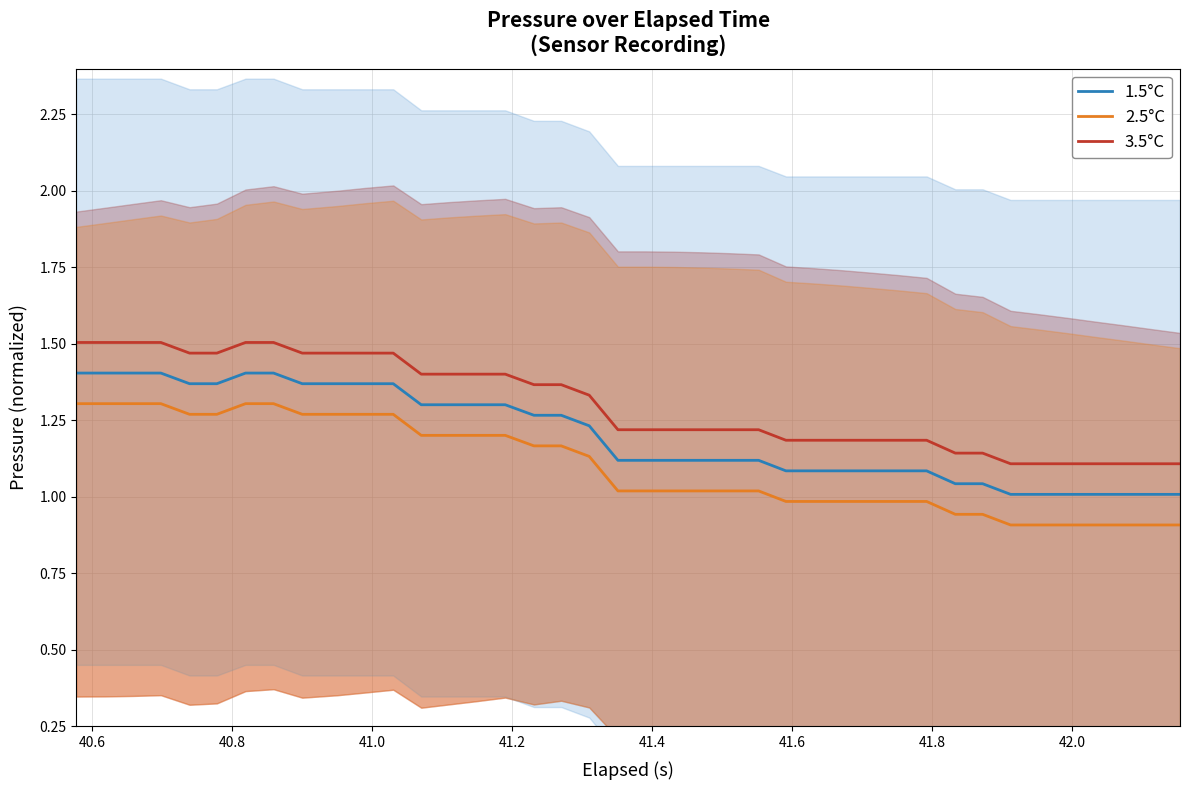

True or false: 1.5°C and 2.5°C cross at least once.

False